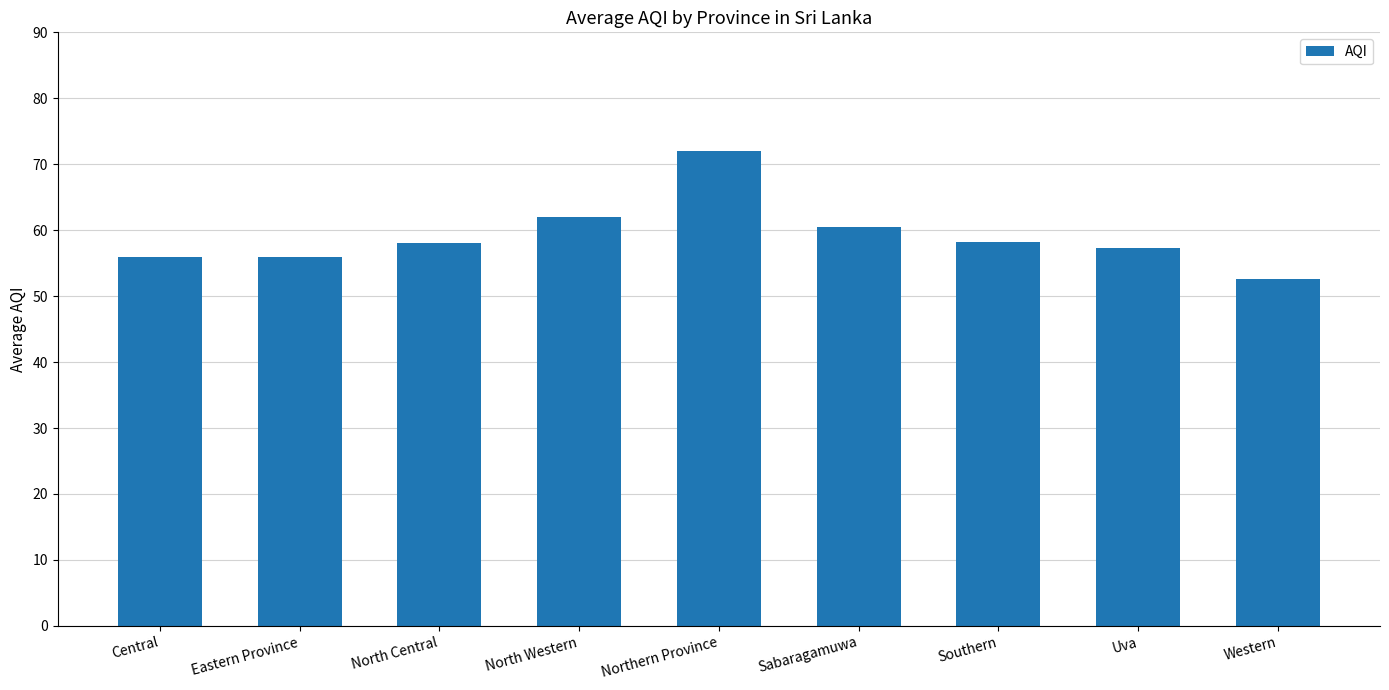

What is the label of the 5th bar from the left?

Northern Province